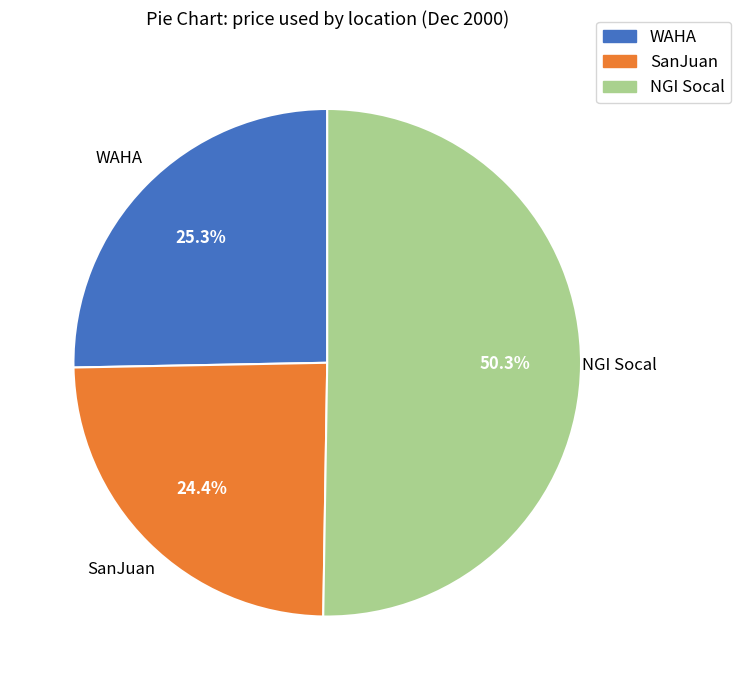

To the nearest percent, what is the difference between the SanJuan and NGI Socal slice percentages?

26%